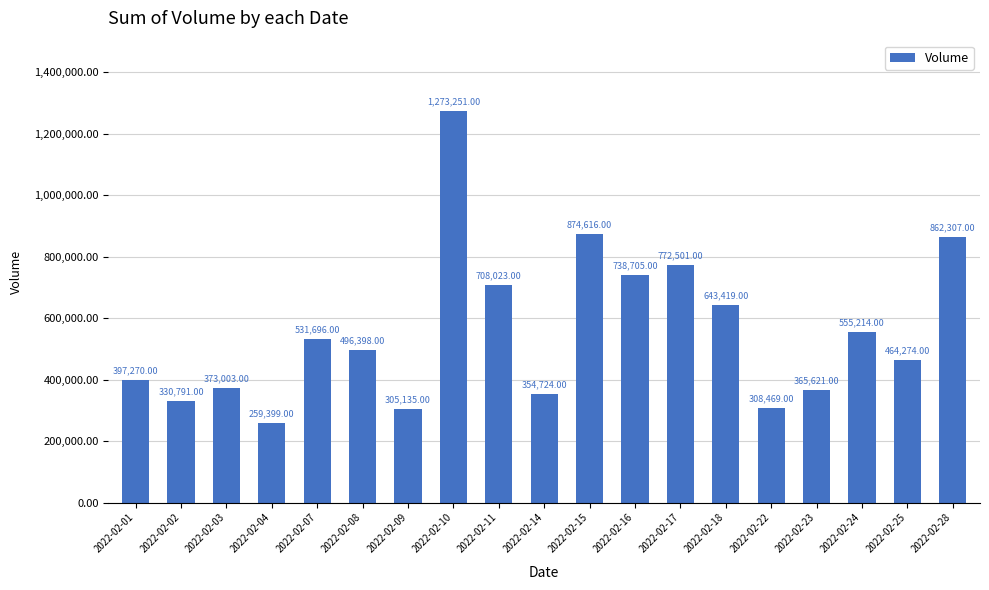

At which category does the chart reach its peak across all series?

2022-02-10